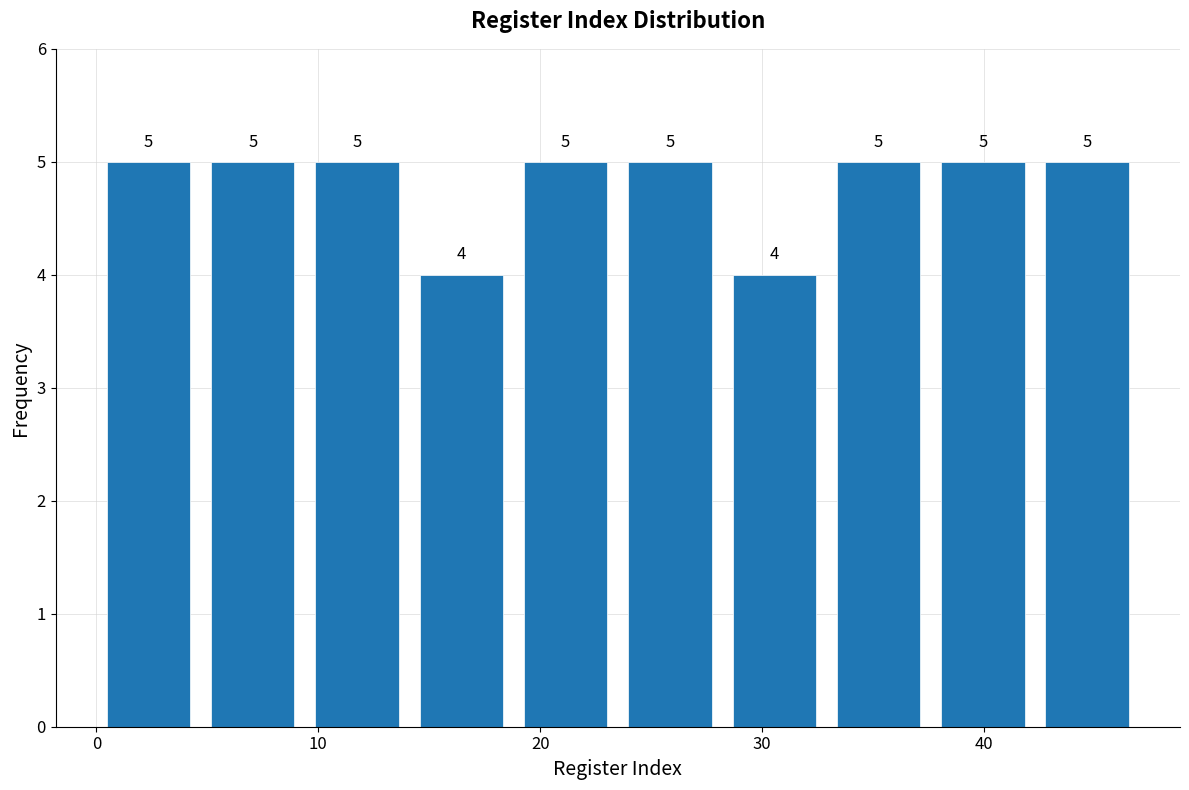

What is the height of the bar covering 18.8 to 23.5 on the x-axis? The bar edges are not printed on the chart, so give them approximately, as read against the axis.

5